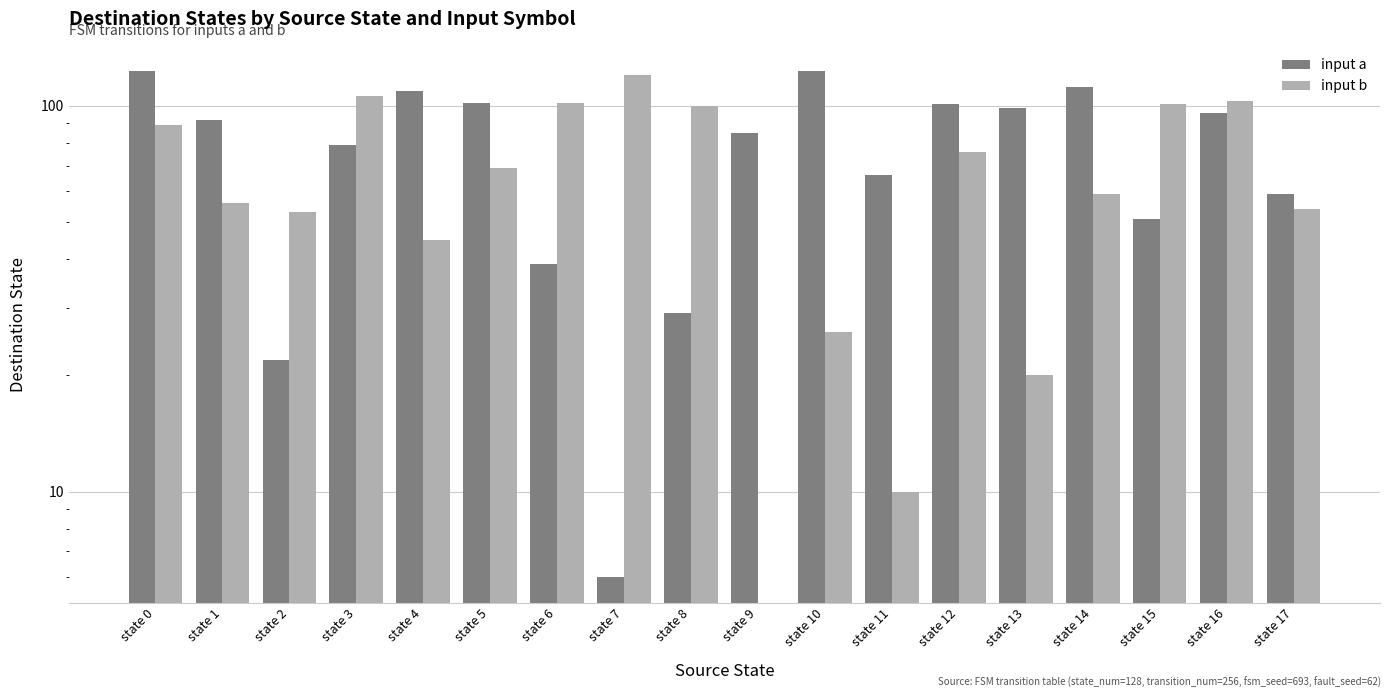

At how many categories does at least one series exceed 30?

18